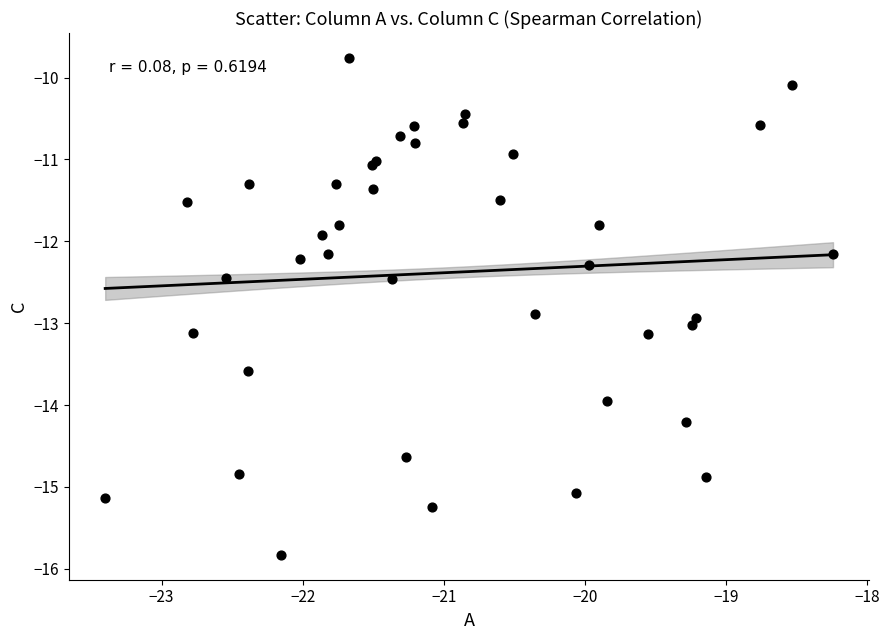

What Y value in the scatter plot is closest to -12?

-11.9